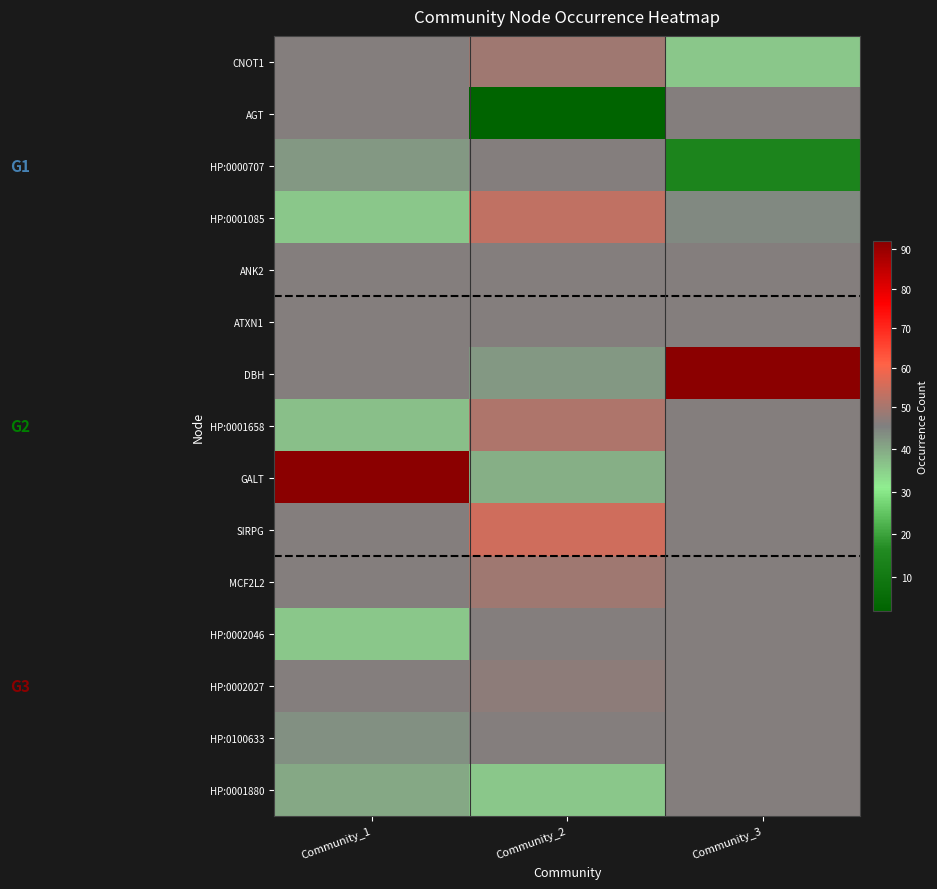

Reading left to right, transcribe all the data shown in this chart.

CNOT1: Community_1=46	Community_2=49	Community_3=36
AGT: Community_1=46	Community_2=2	Community_3=46
HP:0000707: Community_1=42	Community_2=46	Community_3=14
HP:0001085: Community_1=36	Community_2=53	Community_3=44
ANK2: Community_1=46	Community_2=46	Community_3=46
ATXN1: Community_1=46	Community_2=46	Community_3=46
DBH: Community_1=46	Community_2=42	Community_3=92
HP:0001658: Community_1=37	Community_2=51	Community_3=46
GALT: Community_1=92	Community_2=39	Community_3=46
SIRPG: Community_1=46	Community_2=55	Community_3=46
MCF2L2: Community_1=46	Community_2=49	Community_3=46
HP:0002046: Community_1=36	Community_2=46	Community_3=46
HP:0002027: Community_1=46	Community_2=47	Community_3=46
HP:0100633: Community_1=43	Community_2=46	Community_3=46
HP:0001880: Community_1=40	Community_2=36	Community_3=46